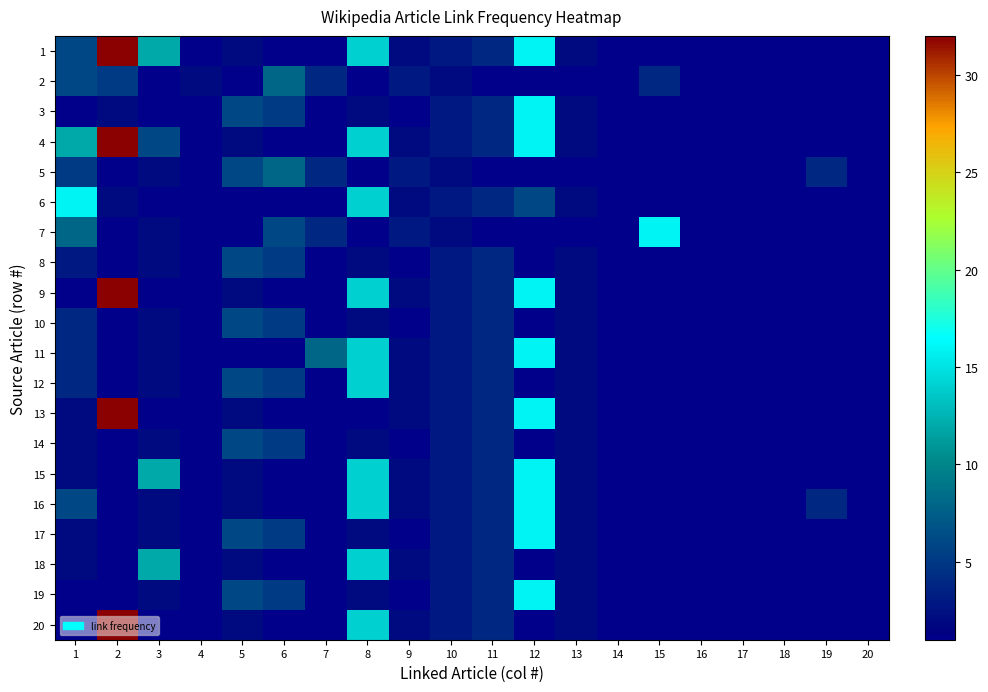

Which series has the largest total across all categories?

1